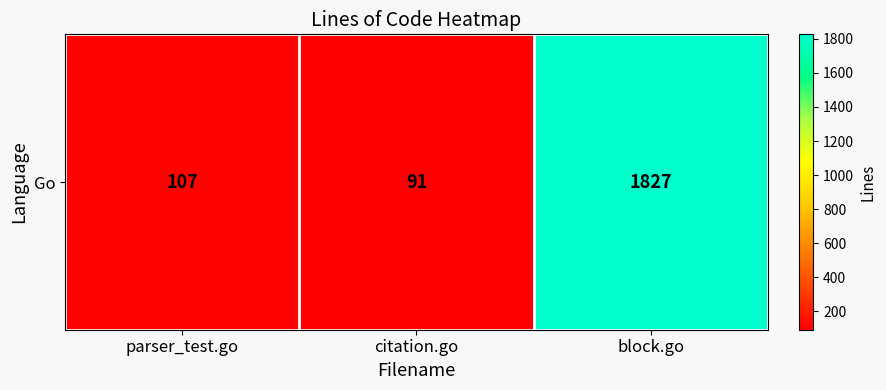

At which label does the data first exceed 107?

block.go